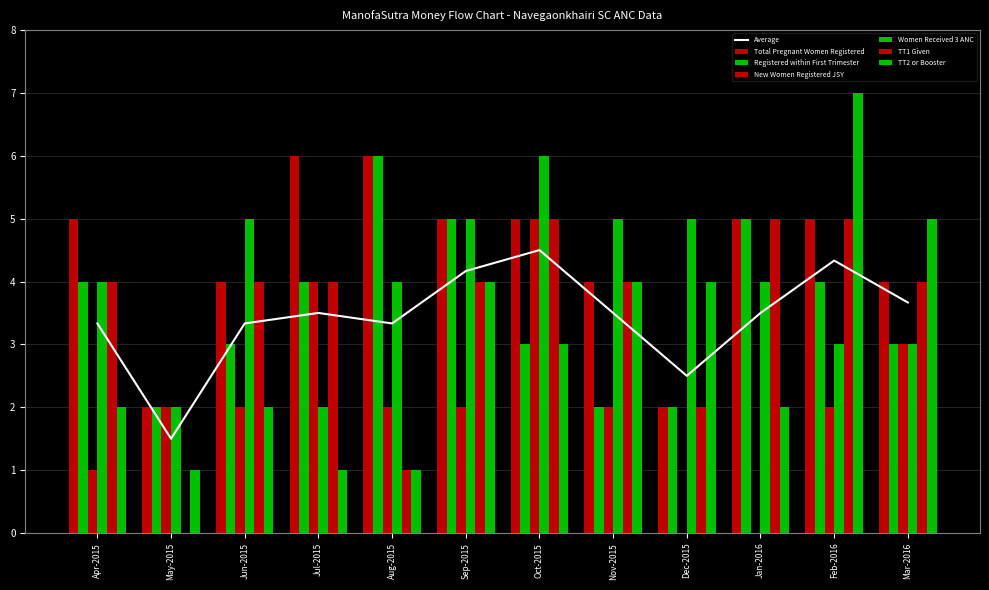

True or false: Women Received 3 ANC has a value of 2 at Jun-2015.

False